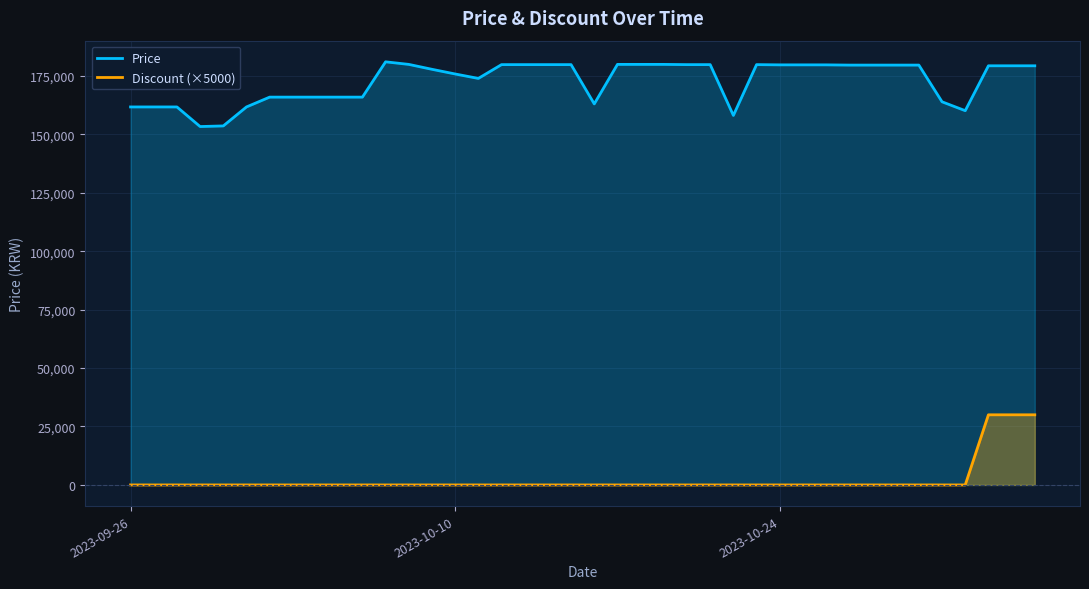

How many lines are shown in the chart?

2